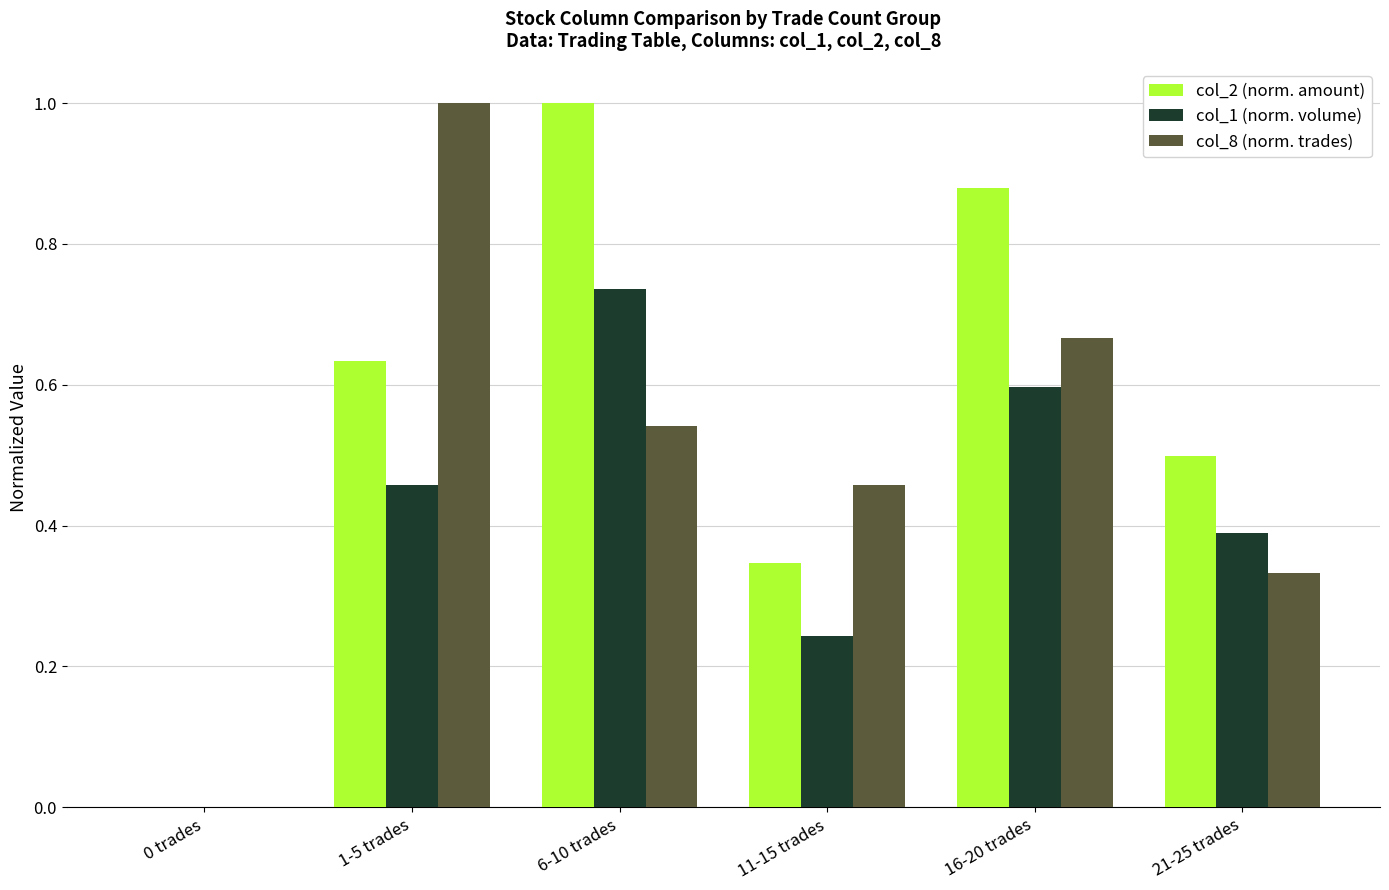

True or false: col_2 (norm. amount) has a value of 0.2 at 16-20 trades.

False